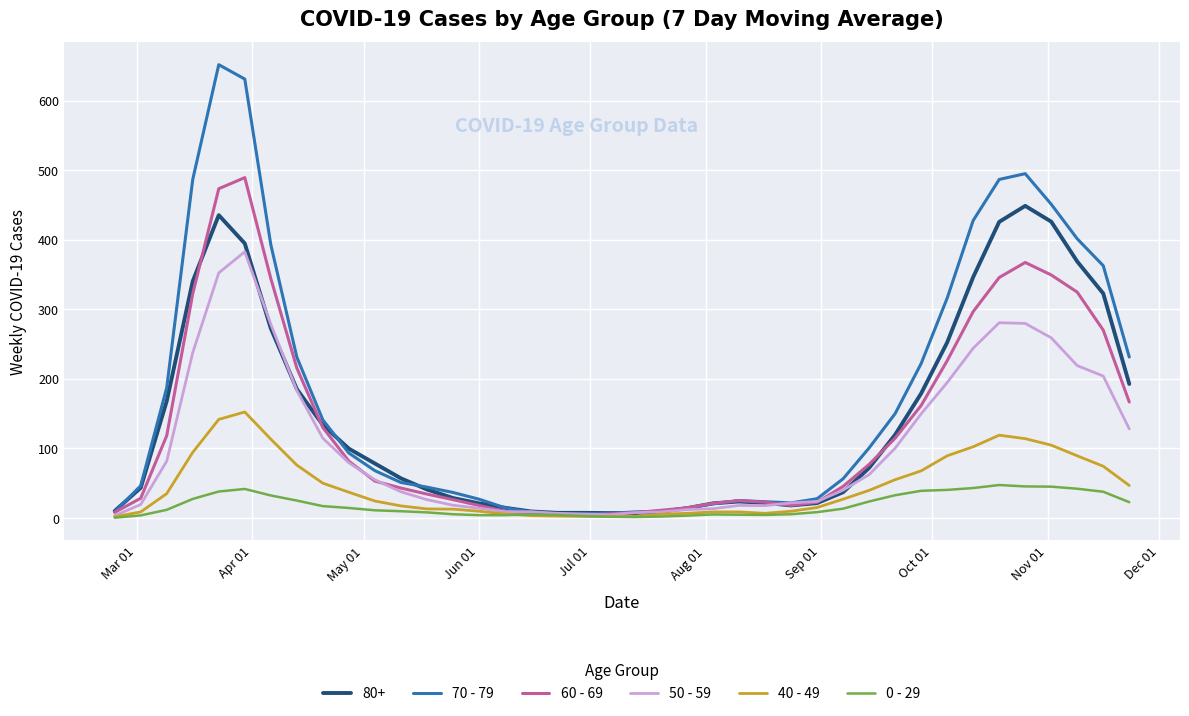

List the series in order of their peak value, highest first.

70 - 79, 60 - 69, 80+, 50 - 59, 40 - 49, 0 - 29